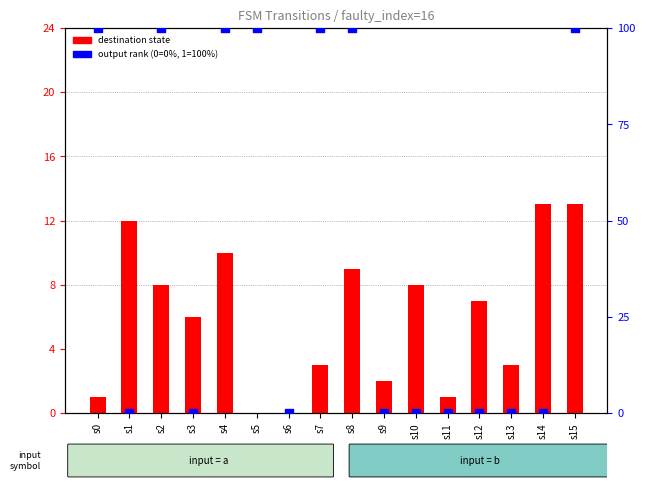

Which series reaches the minimum Y coordinate?

destination state (input=a)